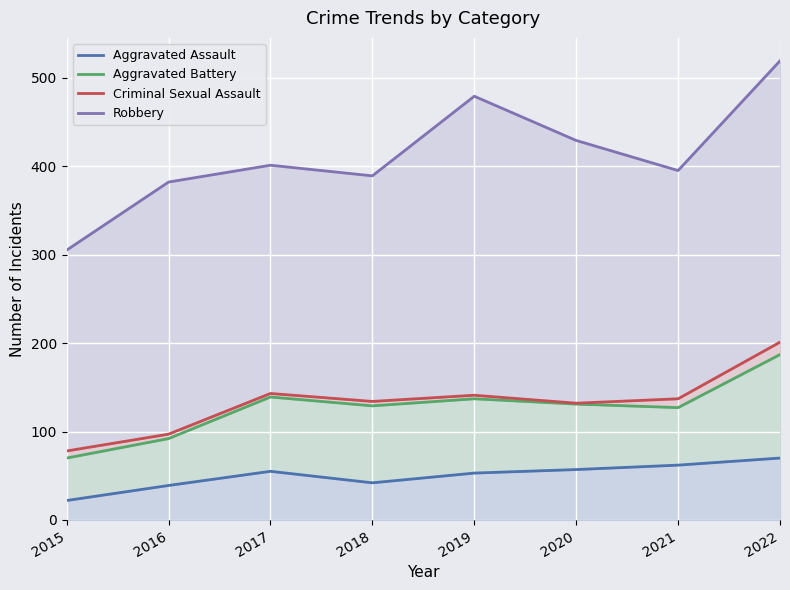

How many interior local peaks does the Criminal Sexual Assault series have?

2